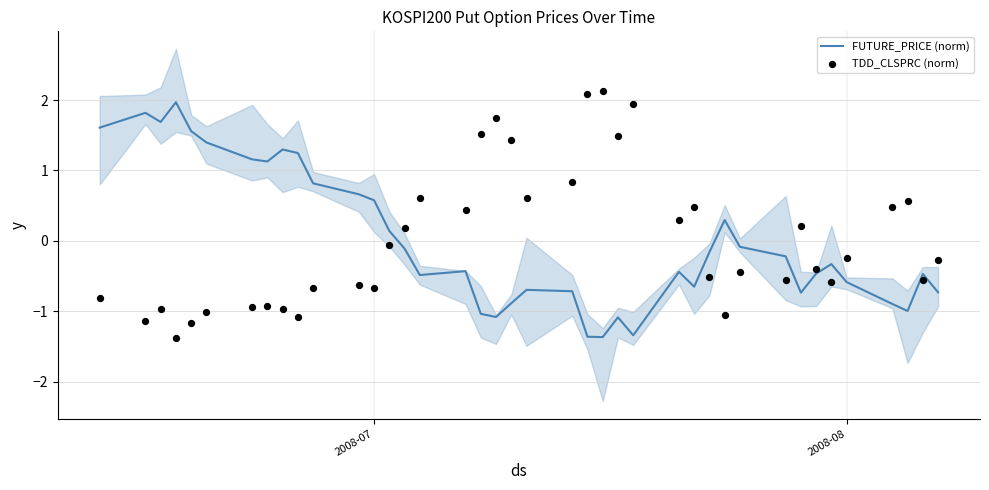

At which category is the sum across all series the highest?

2008-07